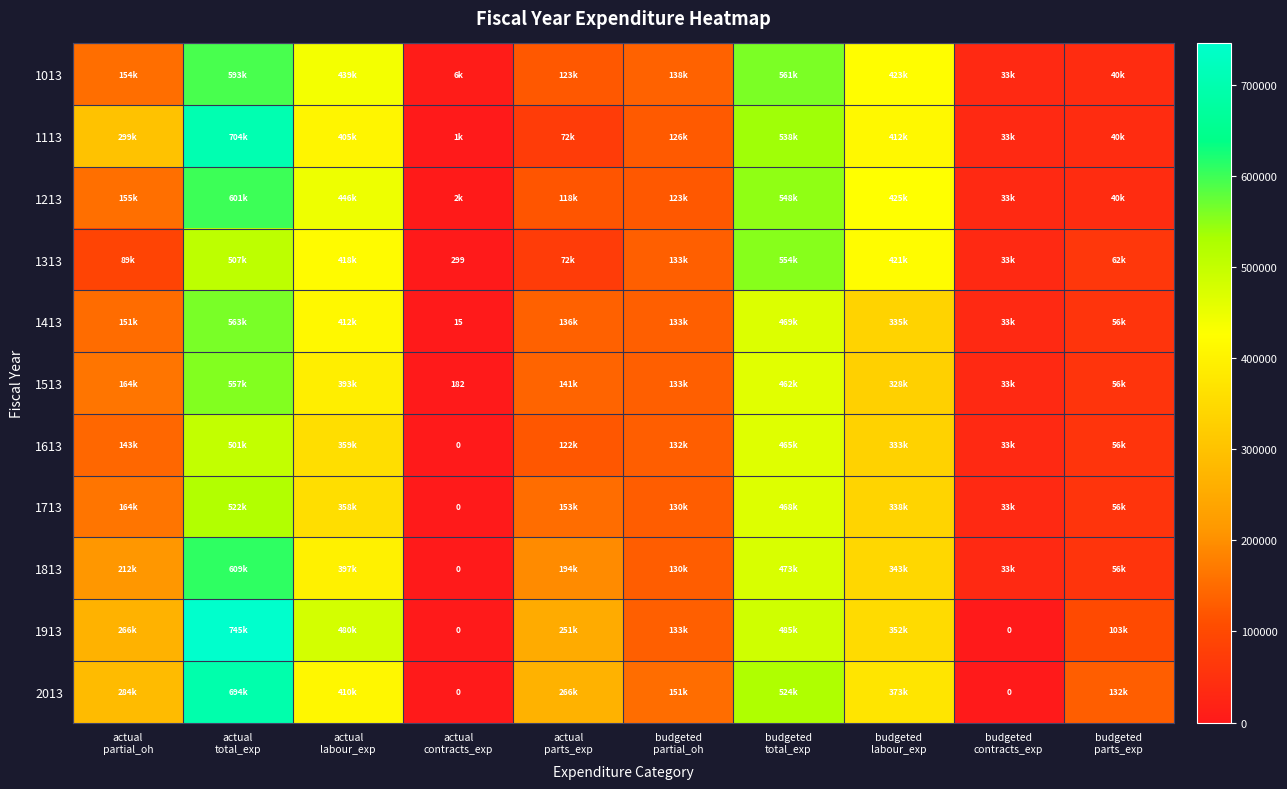

What is the difference between the highest and lowest values at budgeted
total_exp?

99727.2